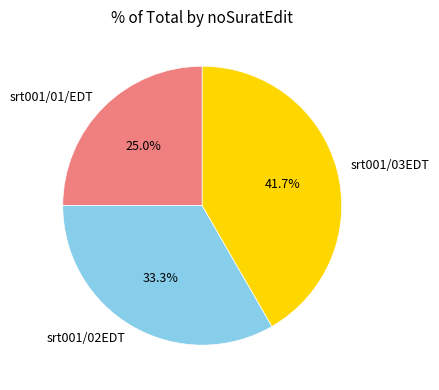

Which category has the biggest portion of the pie?

srt001/03EDT